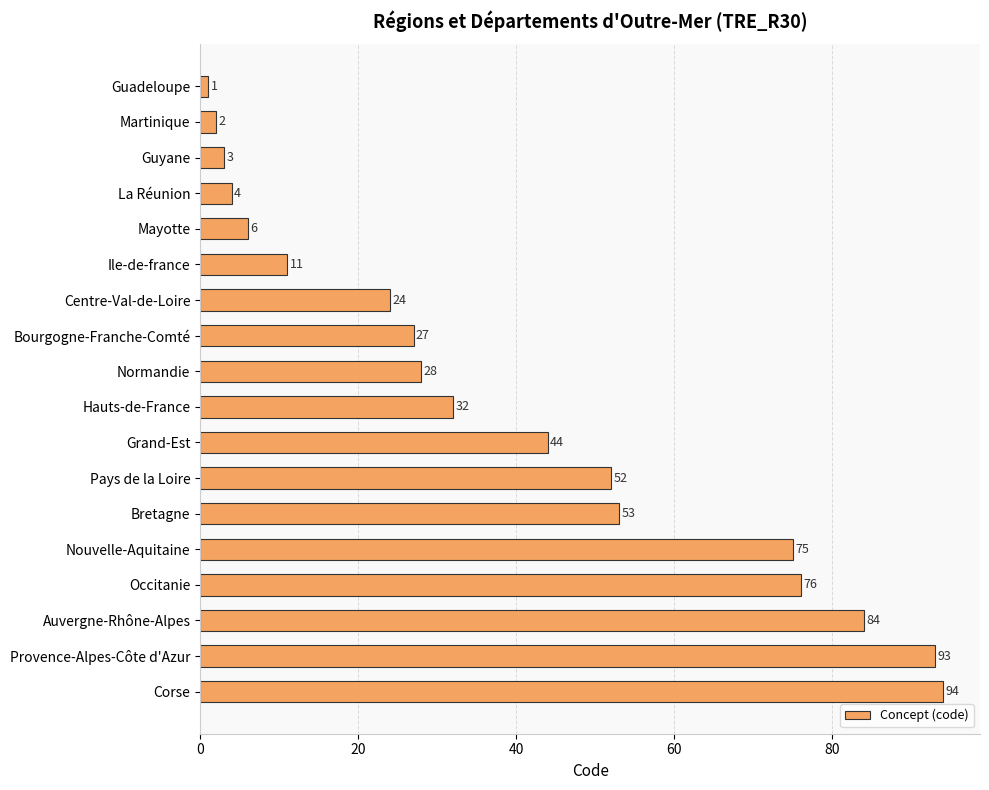

What position from the bottom is Normandie?

10